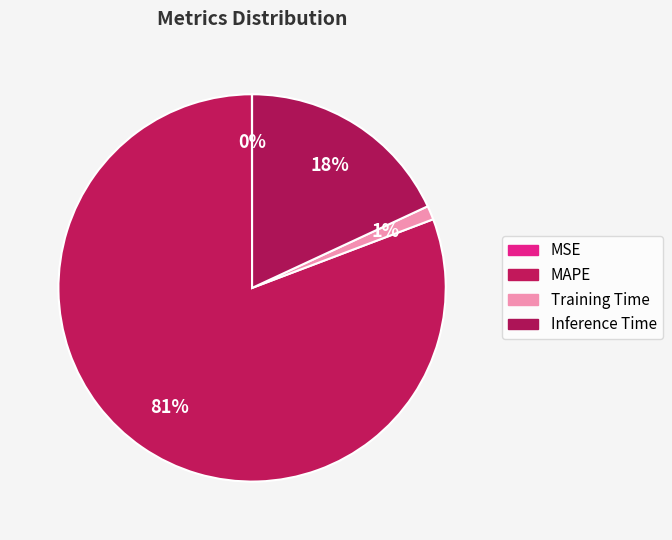

Does any single category account for the majority?

Yes